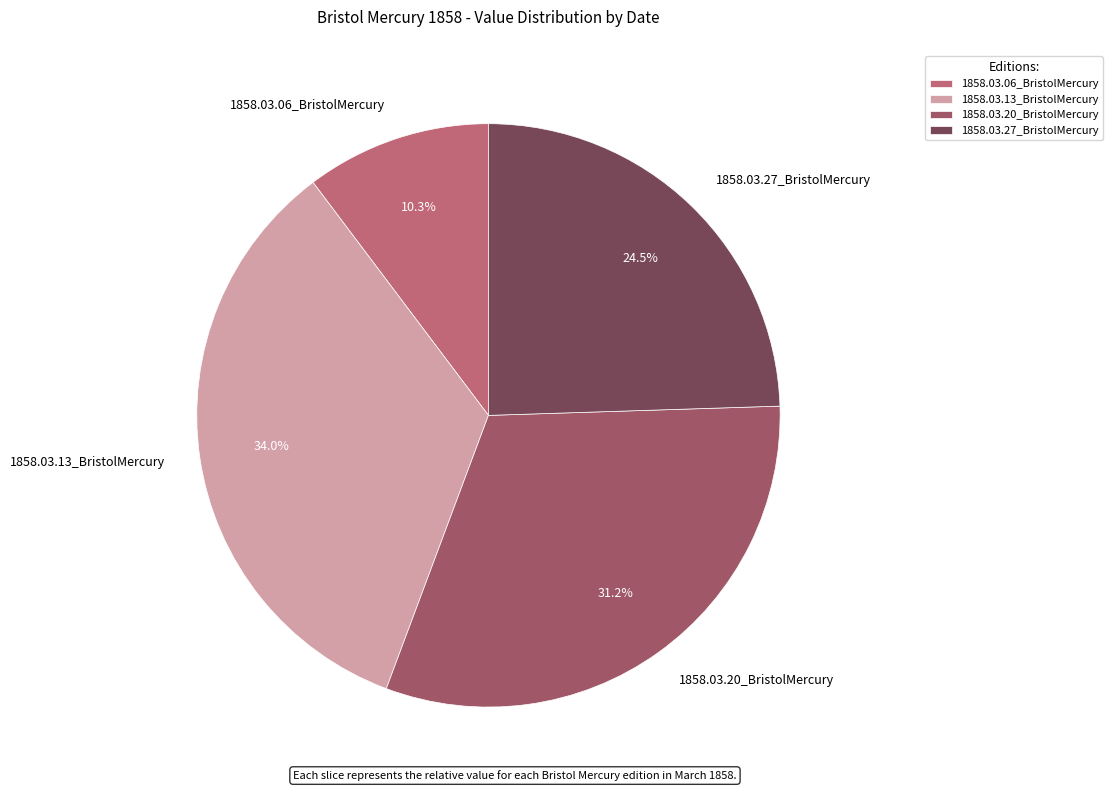

True or false: 1858.03.13_BristolMercury accounts for 28% of the total.

False